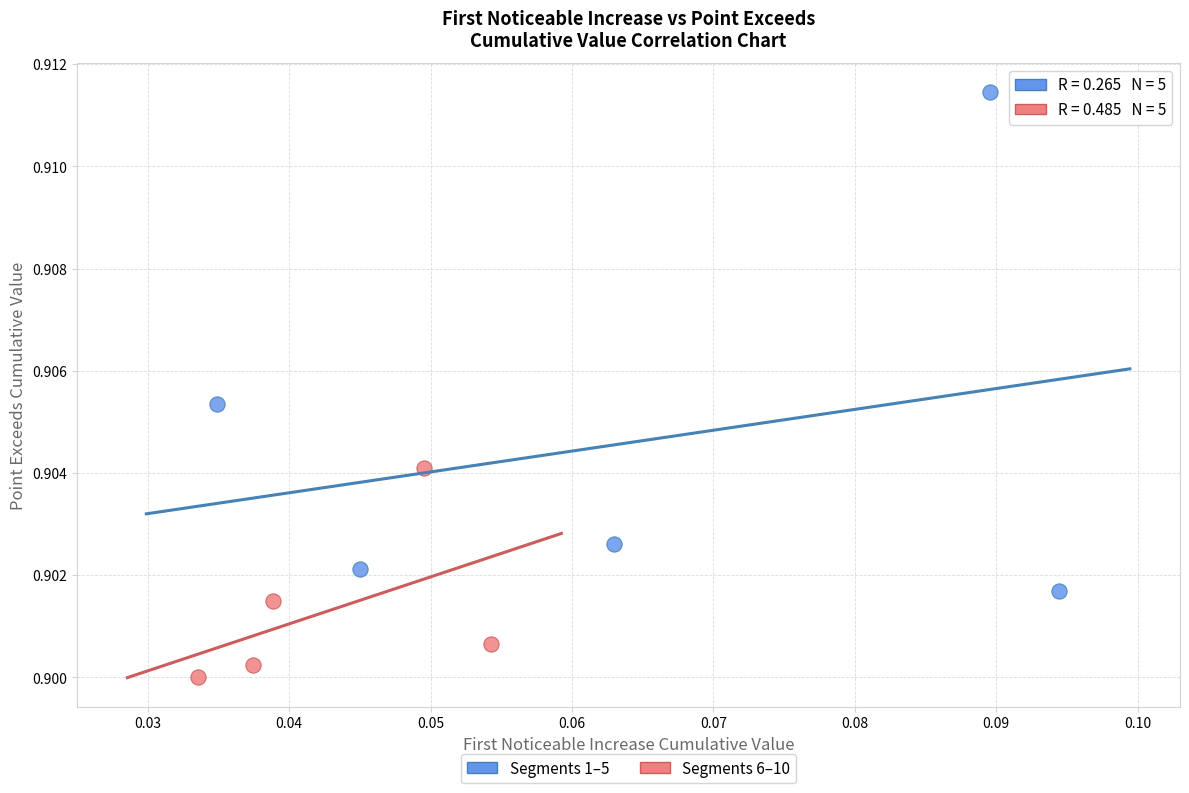

Which series contains the lowest Y value?

Segments 6–10